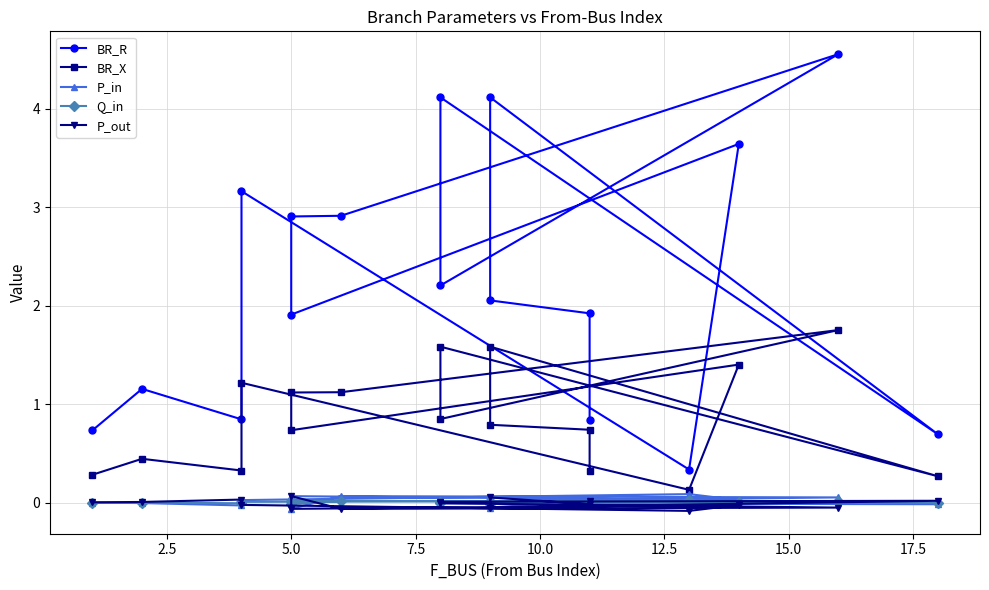

True or false: P_out and Q_in cross at least once.

True